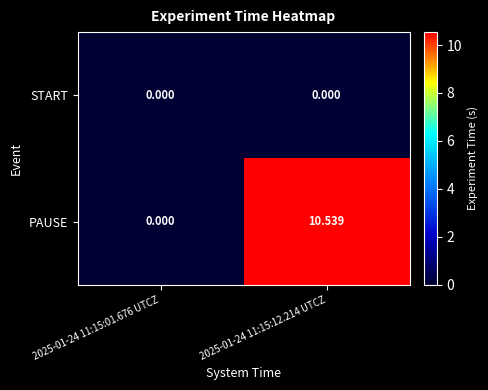

Which series has the largest total across all categories?

PAUSE